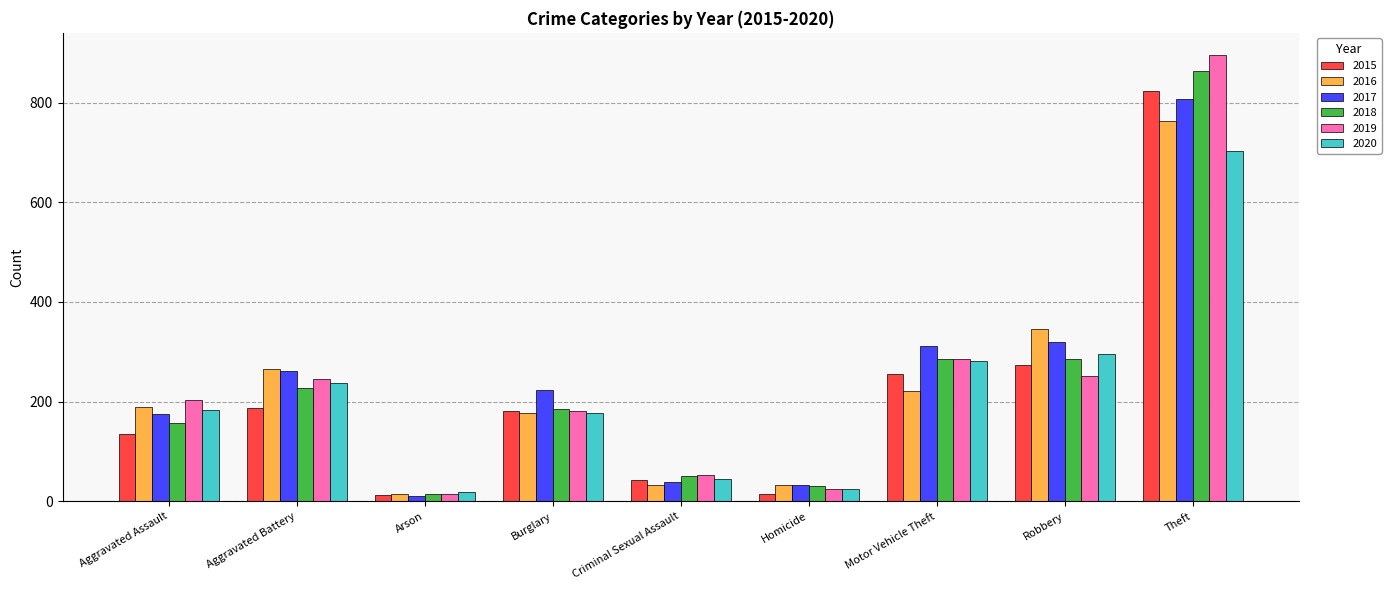

What is the approximate value of 2017 at Theft, to the nearest 10?

810